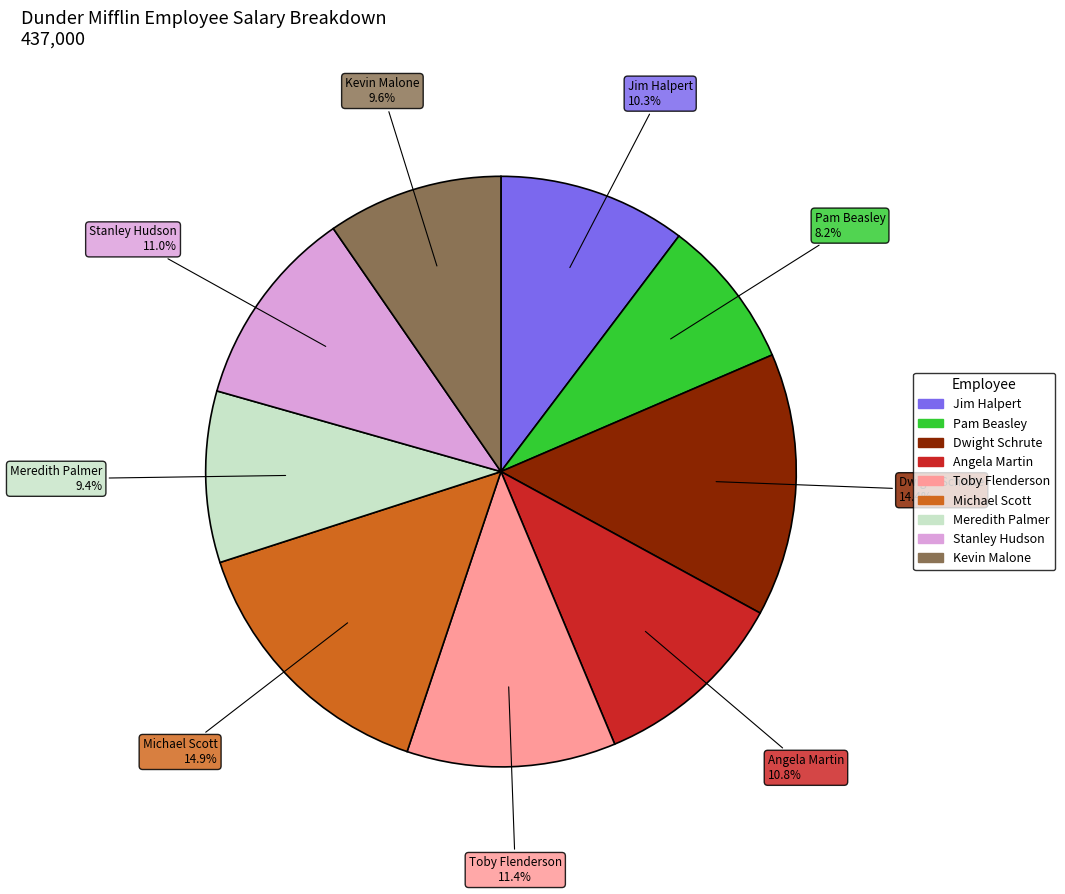

What is the smallest slice in the pie chart?

Pam Beasley